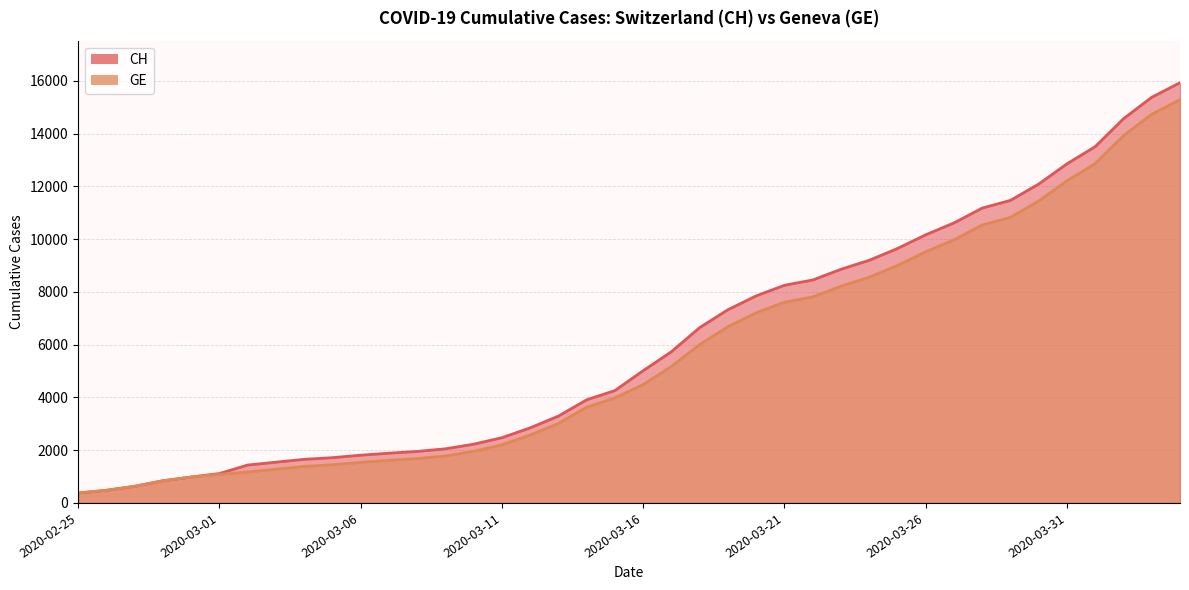

At which label is GE closest to 7829?

2020-03-22